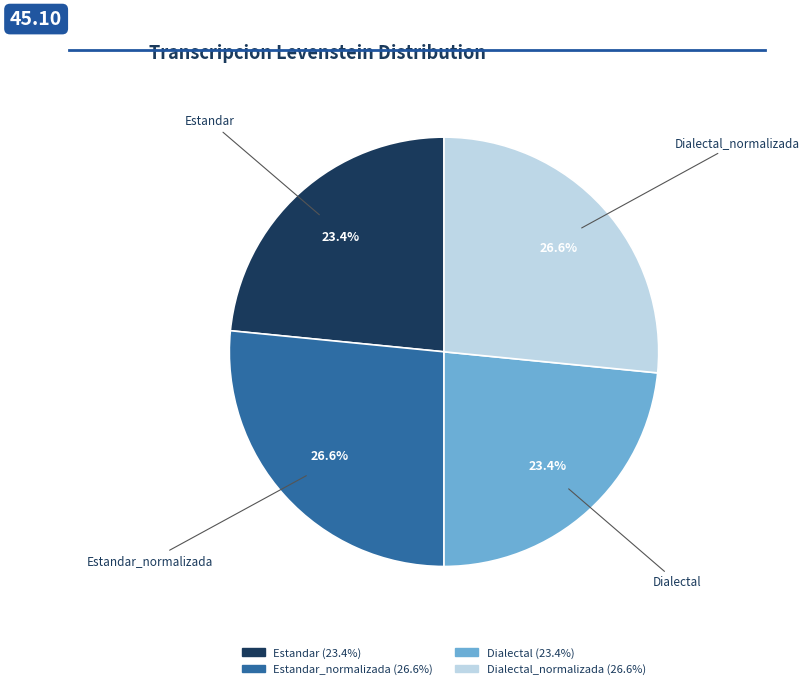

Is there a majority slice in this chart?

No